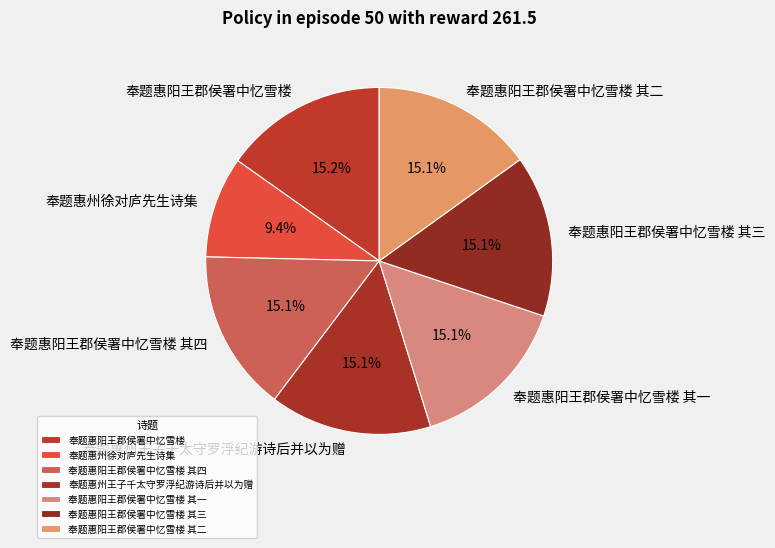

Is 奉题惠阳王郡侯署中忆雪楼 其一 the majority of the pie?

No